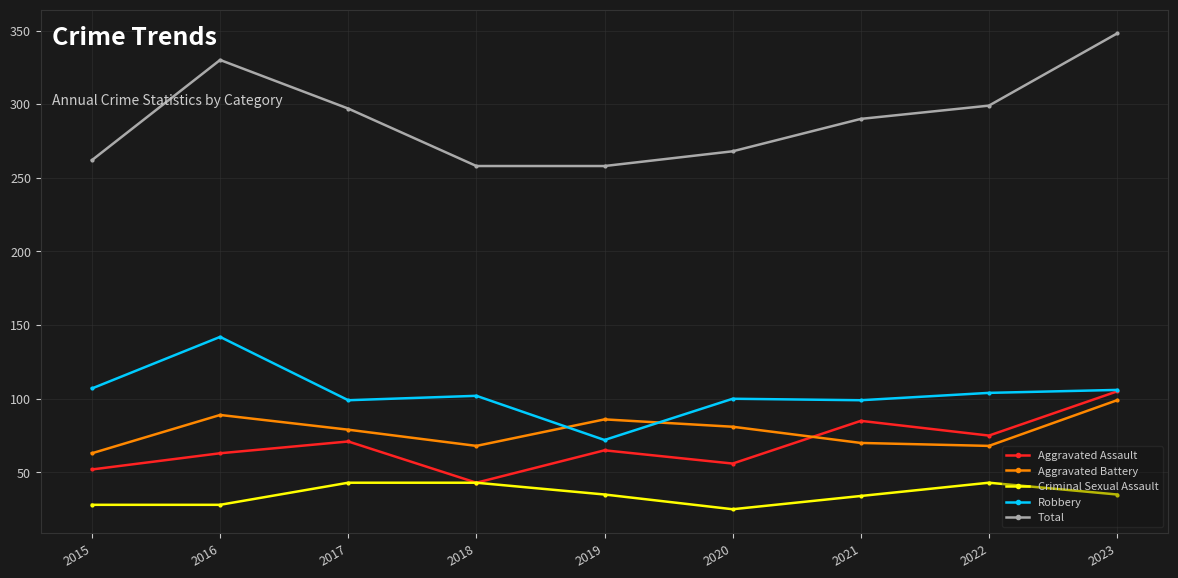

What value does the Total series have at 2022, to the nearest 5?

300